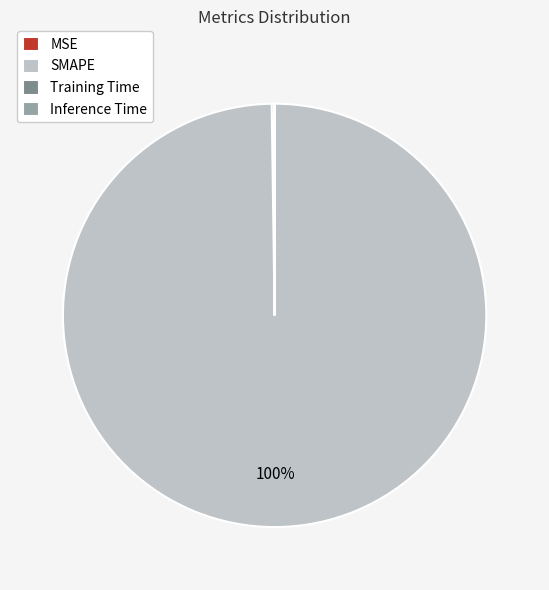

True or false: SMAPE accounts for 100% of the total.

True